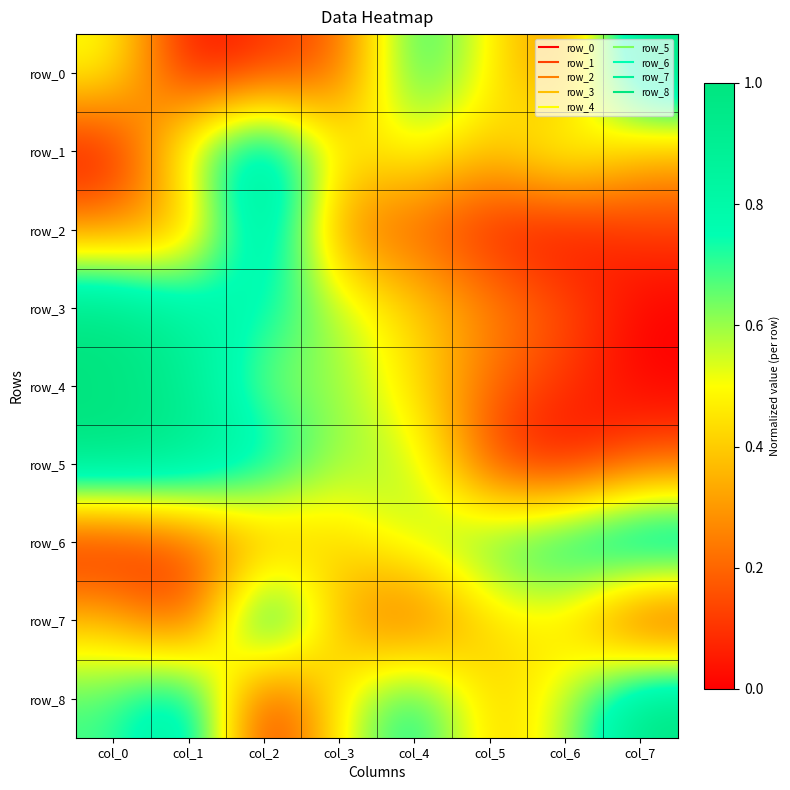

What is the average value of the row_2 series?

0.3